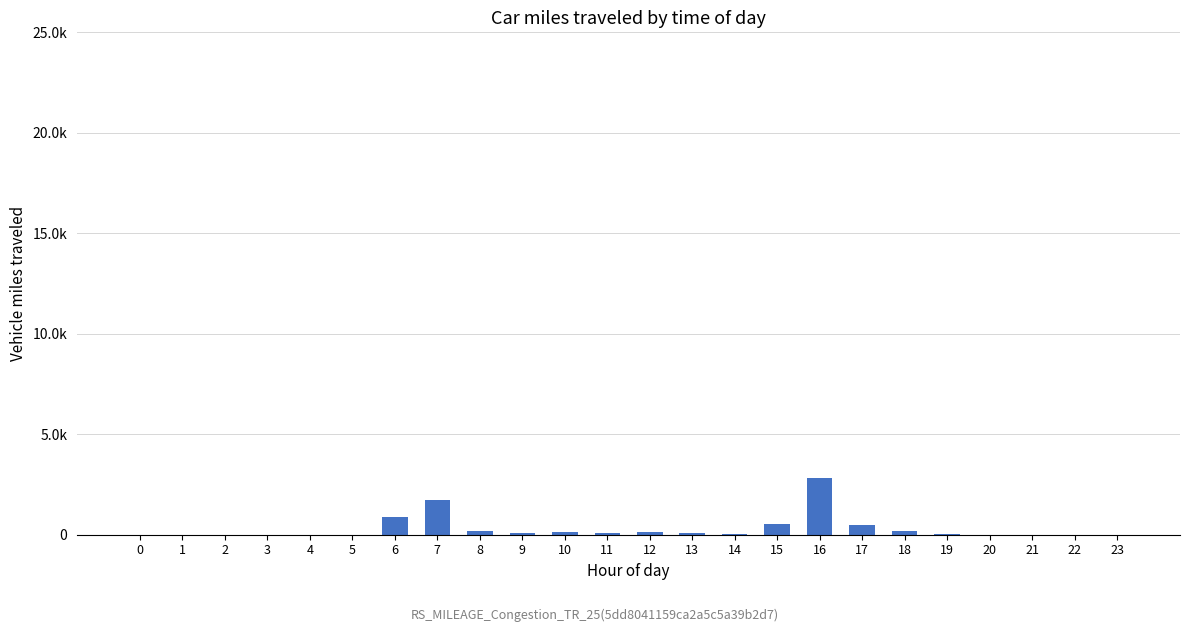

What is the difference between the maximum and minimum values?

2800